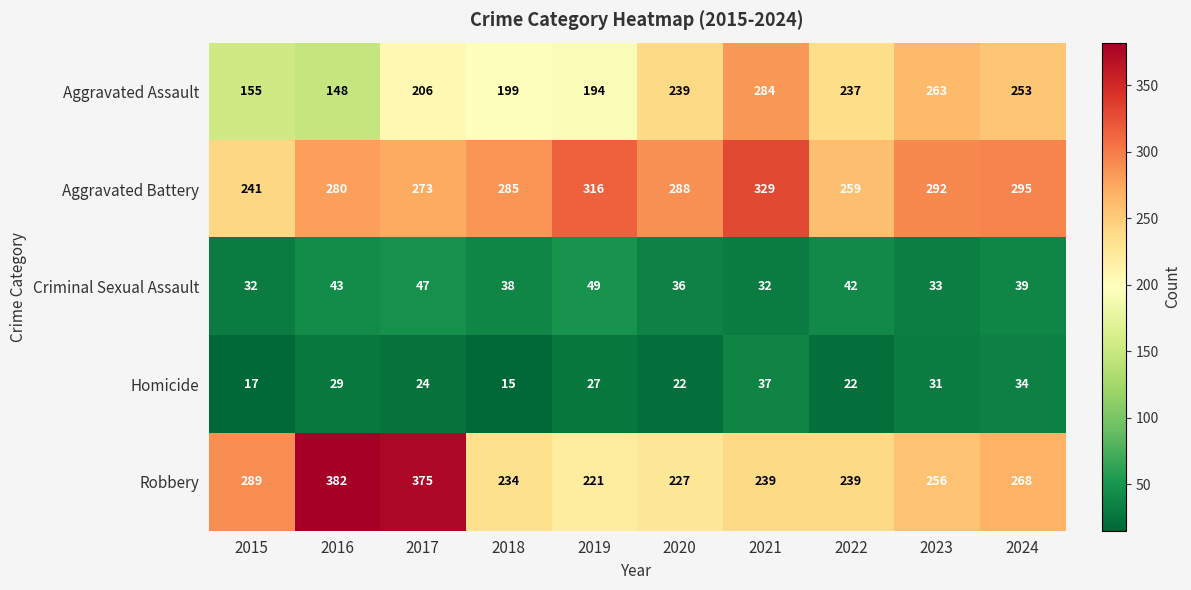

What is the sum of all Aggravated Assault values?

2178